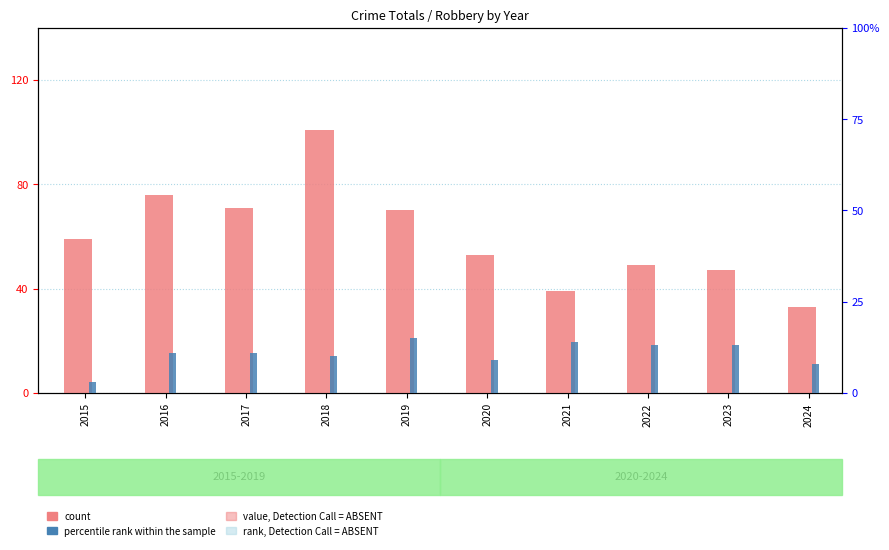

What is the value of the count bar at the 8th from the left?

49